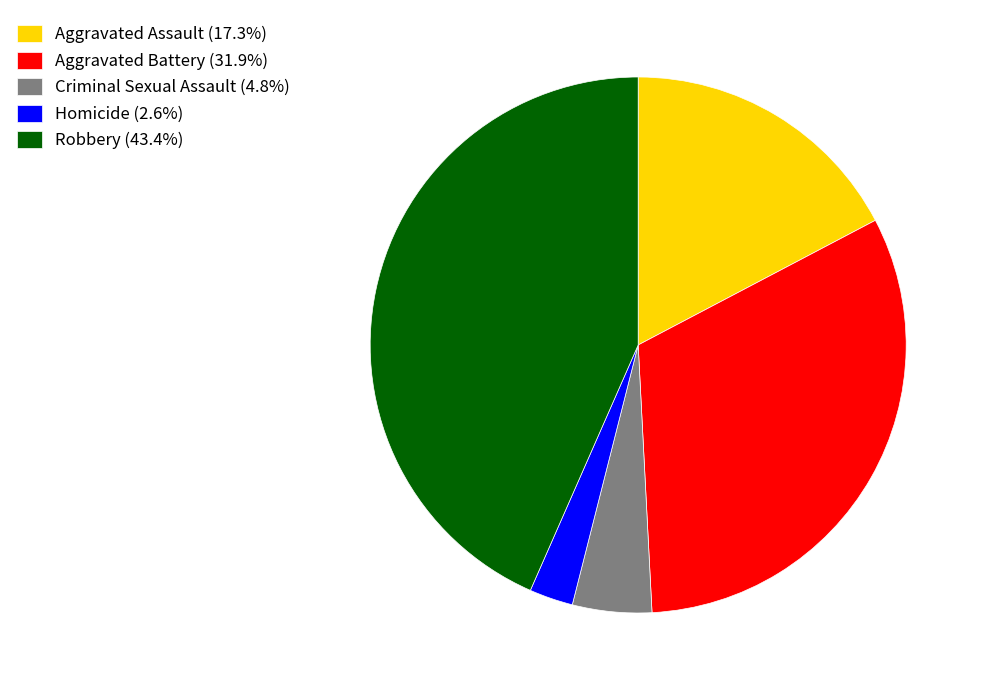

Rank the categories by value from lowest to highest.

Homicide, Criminal Sexual Assault, Aggravated Assault, Aggravated Battery, Robbery